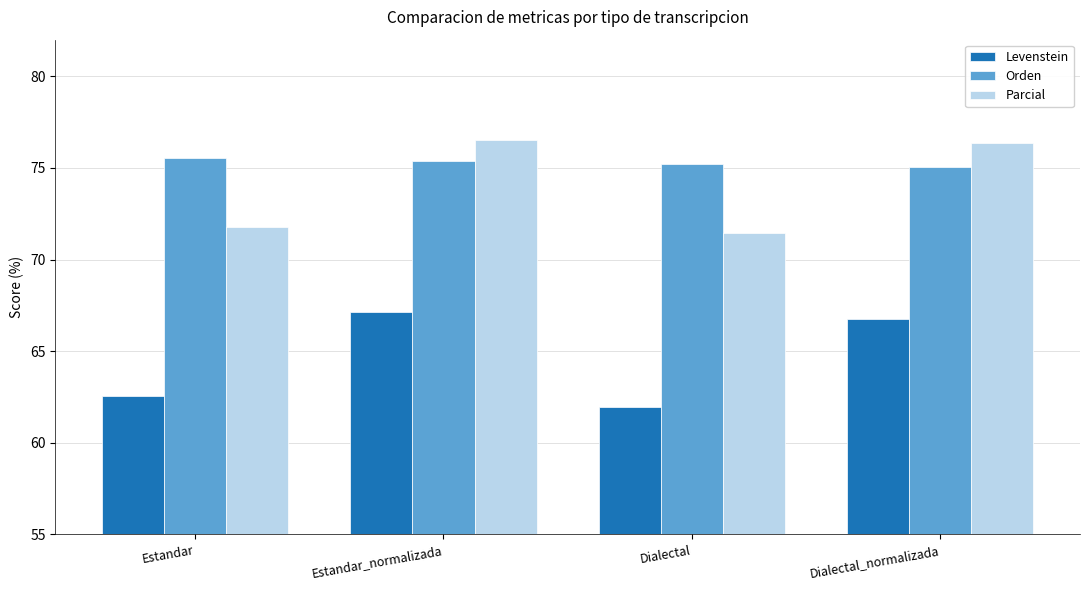

Reading right to left, what are all the values shown in this chart?

Levenstein: Dialectal_normalizada=66.7	Dialectal=62.0	Estandar_normalizada=67.2	Estandar=62.6
Orden: Dialectal_normalizada=75.1	Dialectal=75.2	Estandar_normalizada=75.4	Estandar=75.6
Parcial: Dialectal_normalizada=76.3	Dialectal=71.5	Estandar_normalizada=76.5	Estandar=71.8